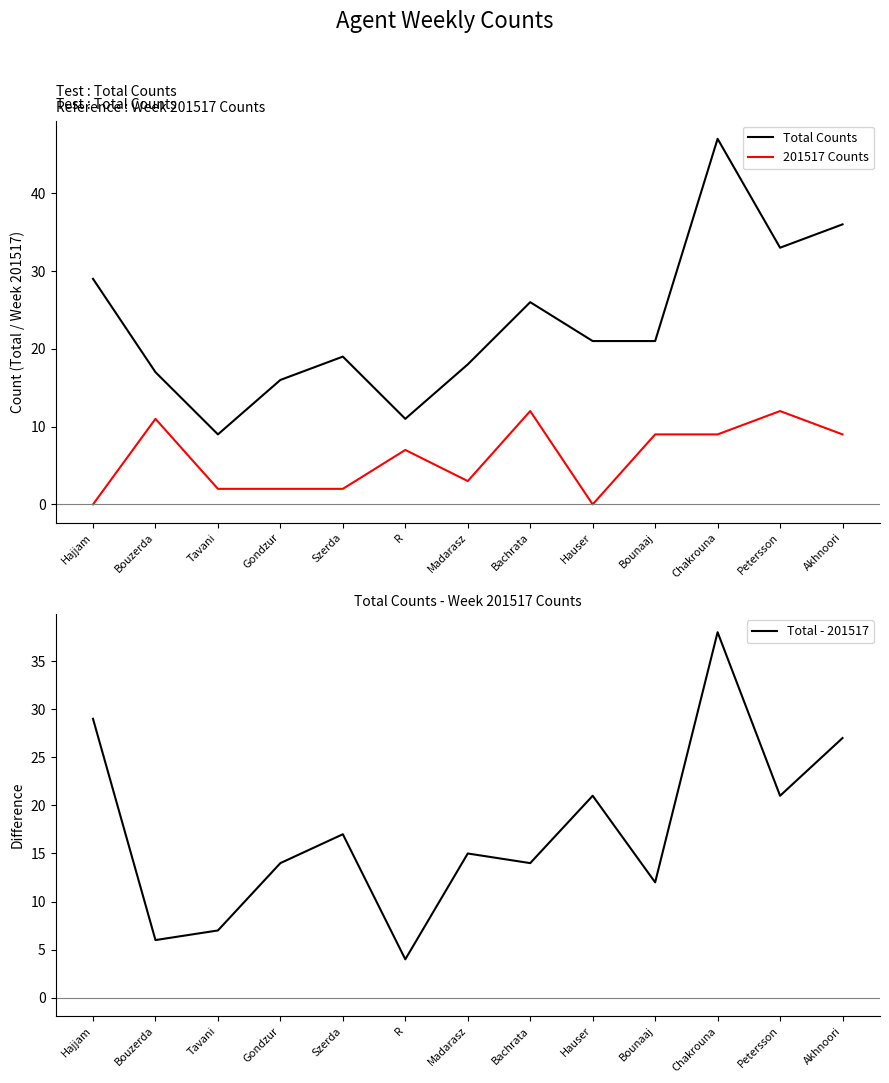

What are all the series names shown in the legend?

Total Counts, 201517 Counts, Total - 201517